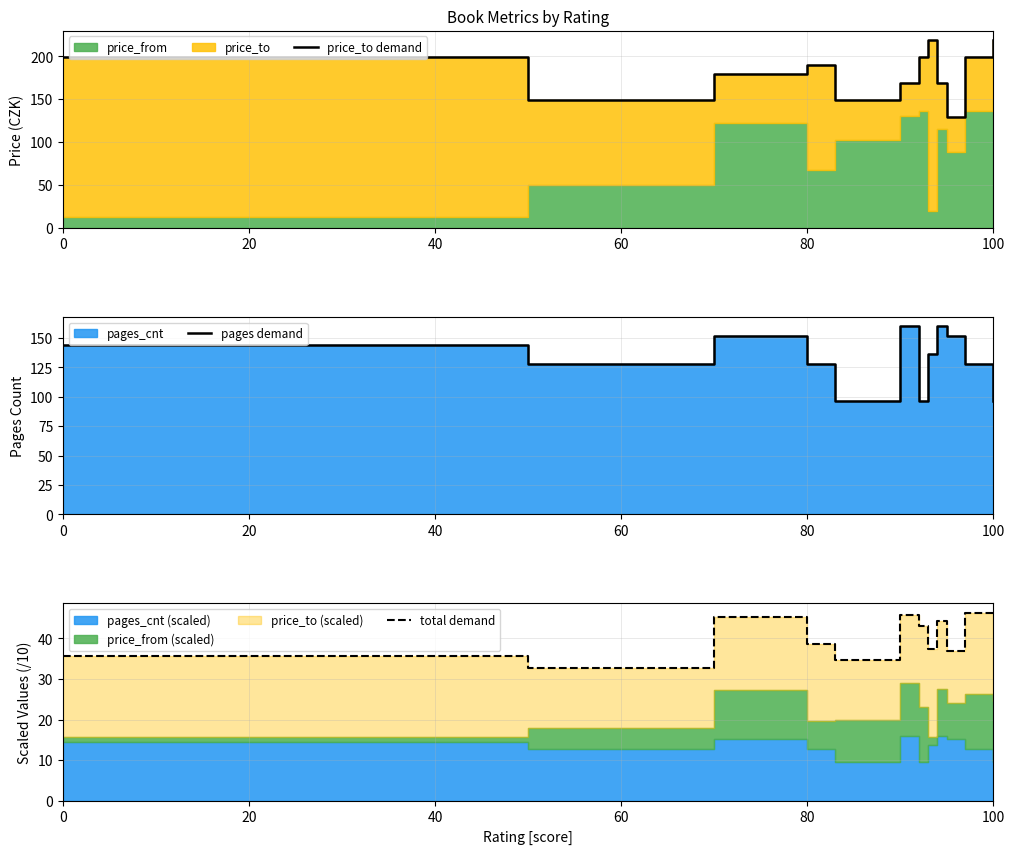

What is the value of the pages demand point at the 8th from the left?

136.0